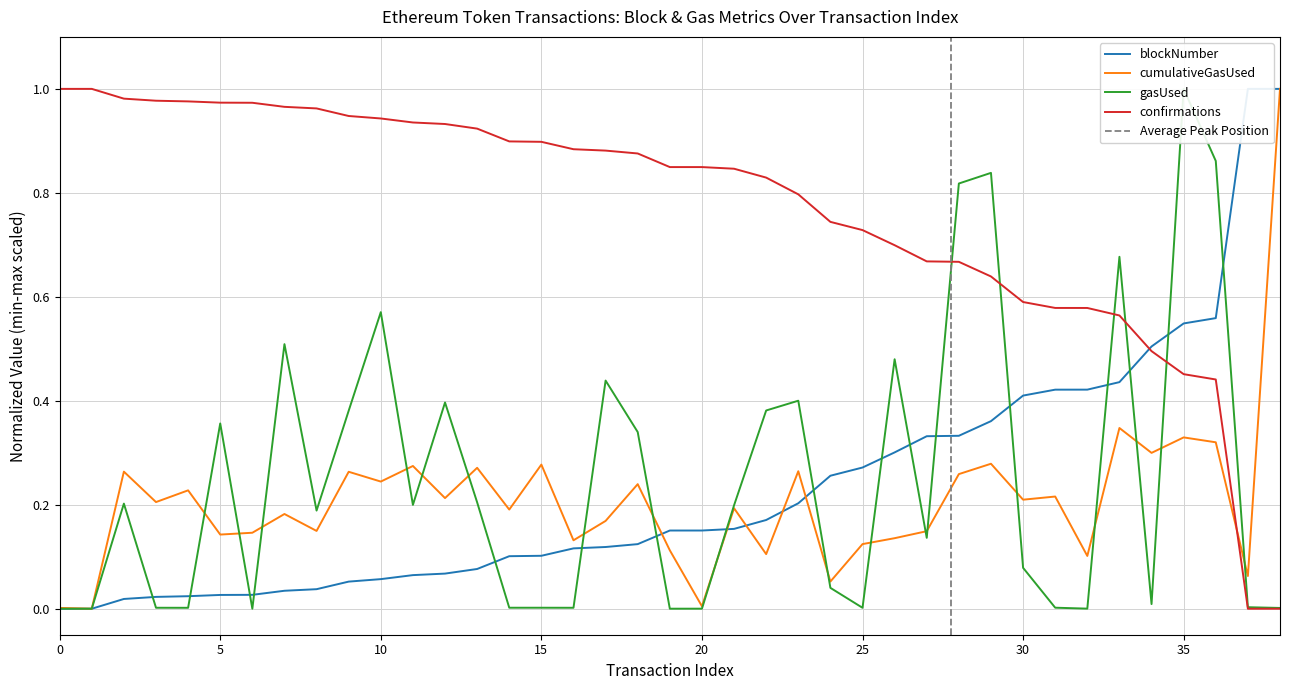

How many times do cumulativeGasUsed and gasUsed cross each other?

20